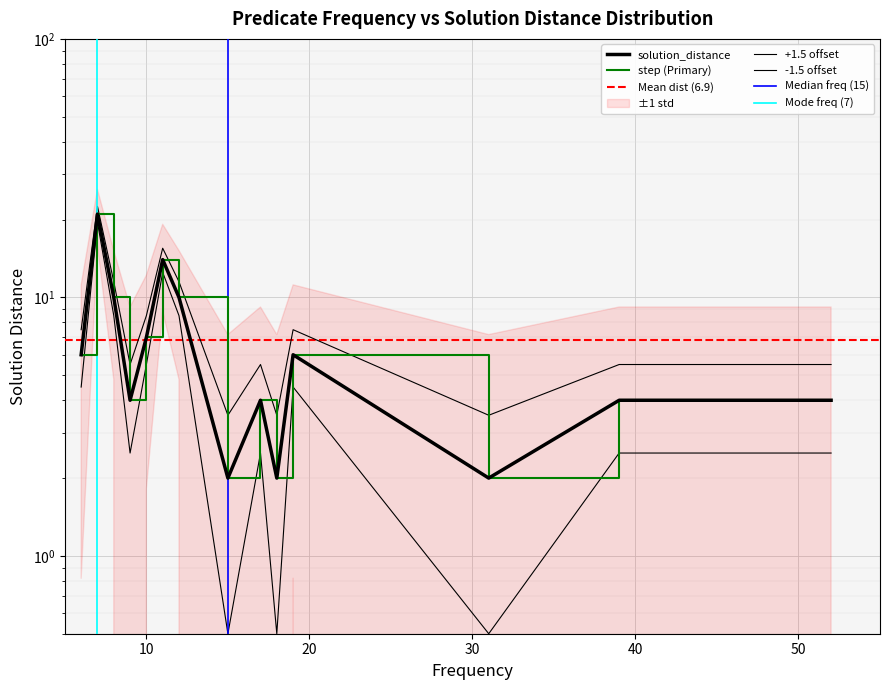

What is the difference between the maximum and second lowest values?

19